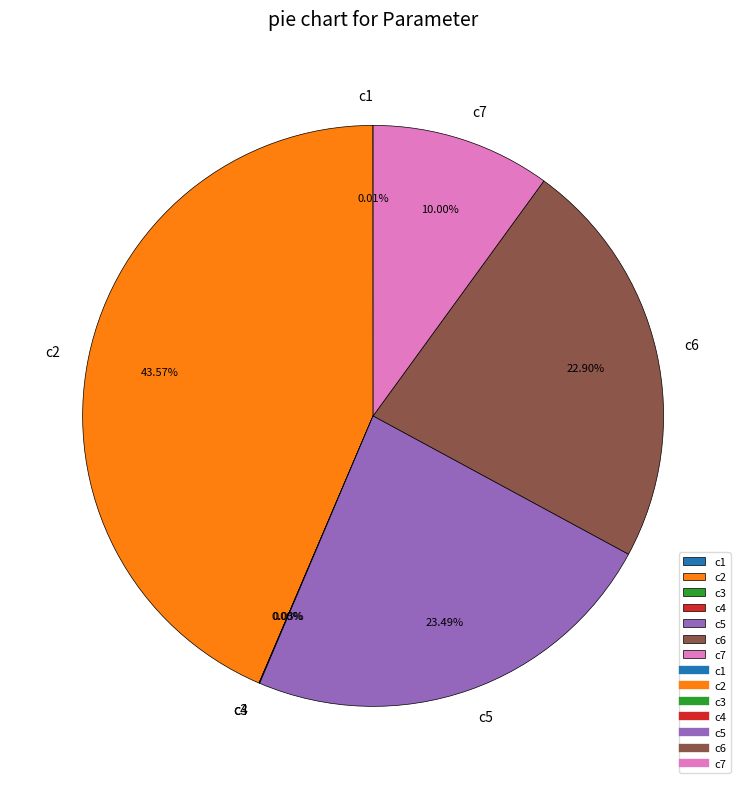

Is there any slice that represents more than half of the pie?

No